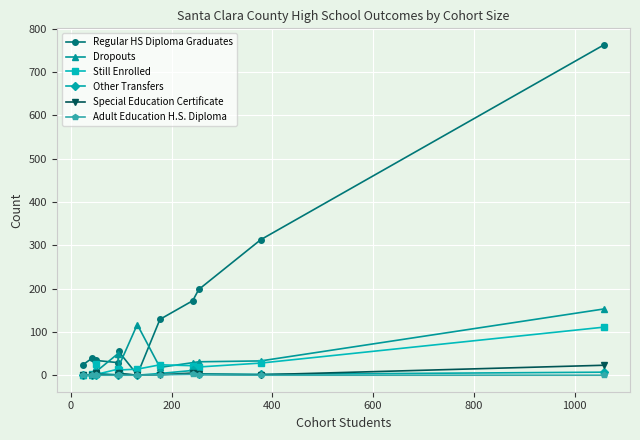

After their last crossing, which series has the higher values: Still Enrolled or Other Transfers?

Still Enrolled